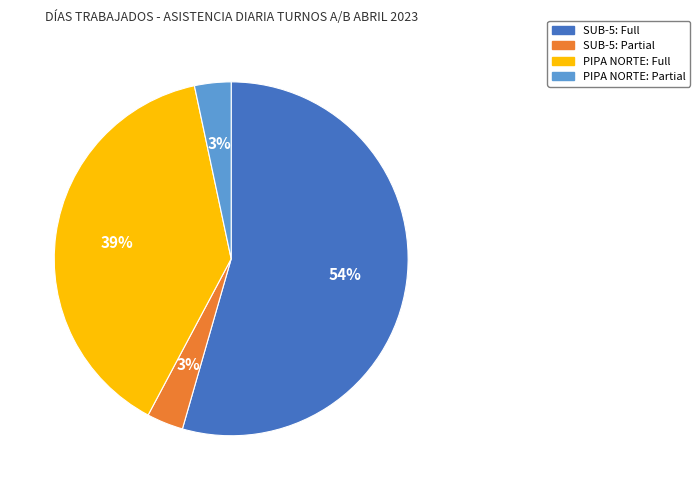

To the nearest percent, what is the average slice percentage?

25%